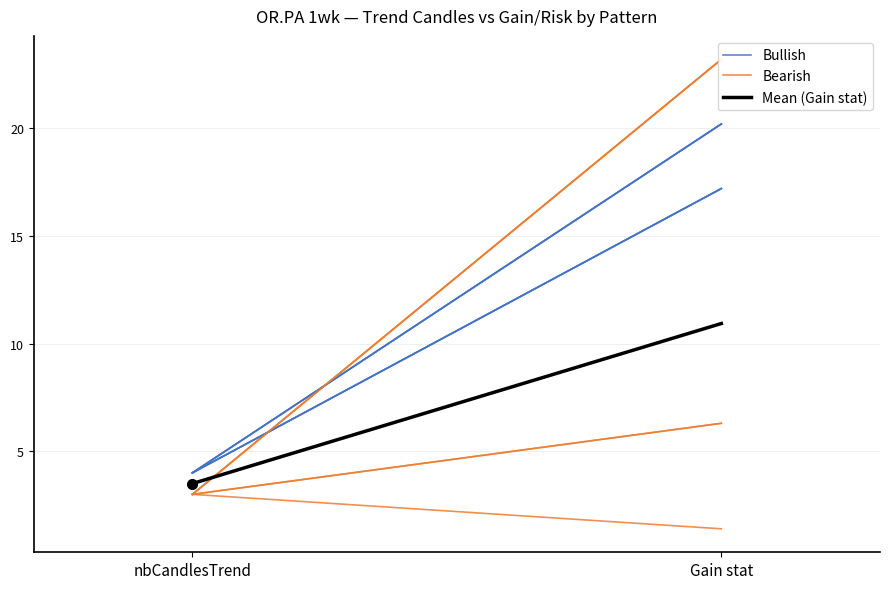

What is the difference between the maximum and minimum values in the Mean (Gain stat) series?

7.4